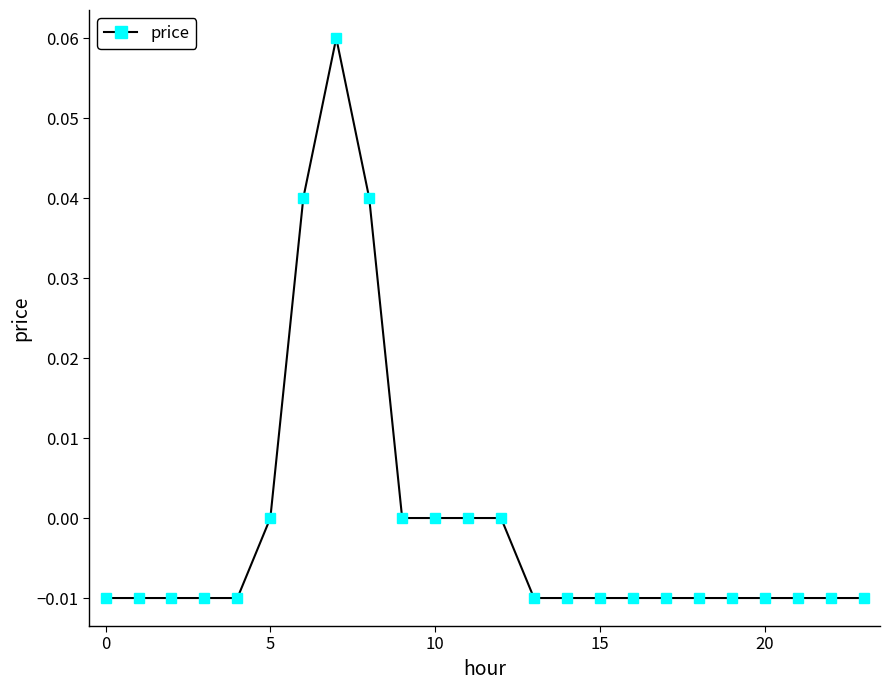

Does the chart have visible grid lines?

No